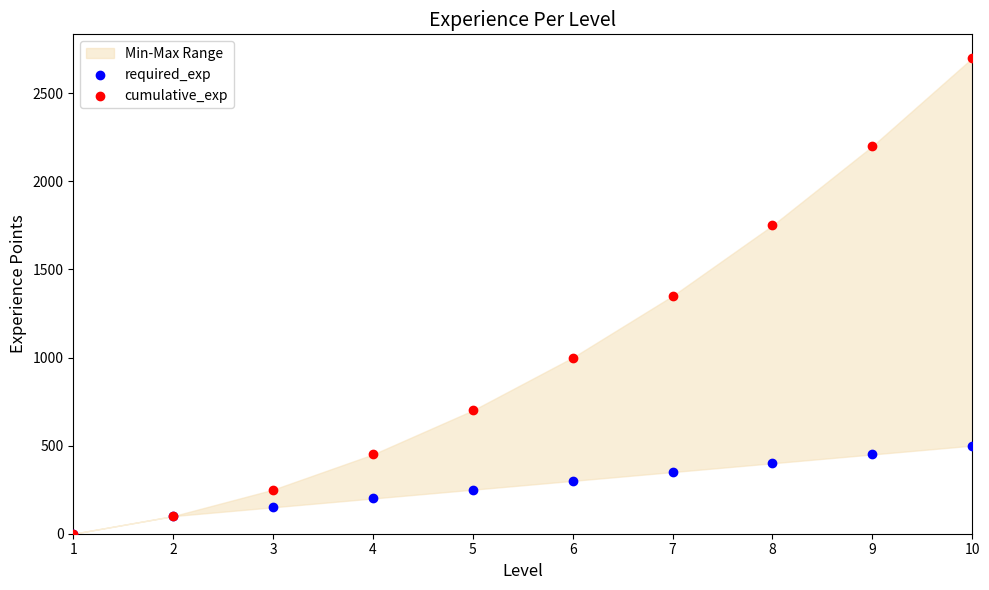

Which series has the widest spread of Y values?

cumulative_exp